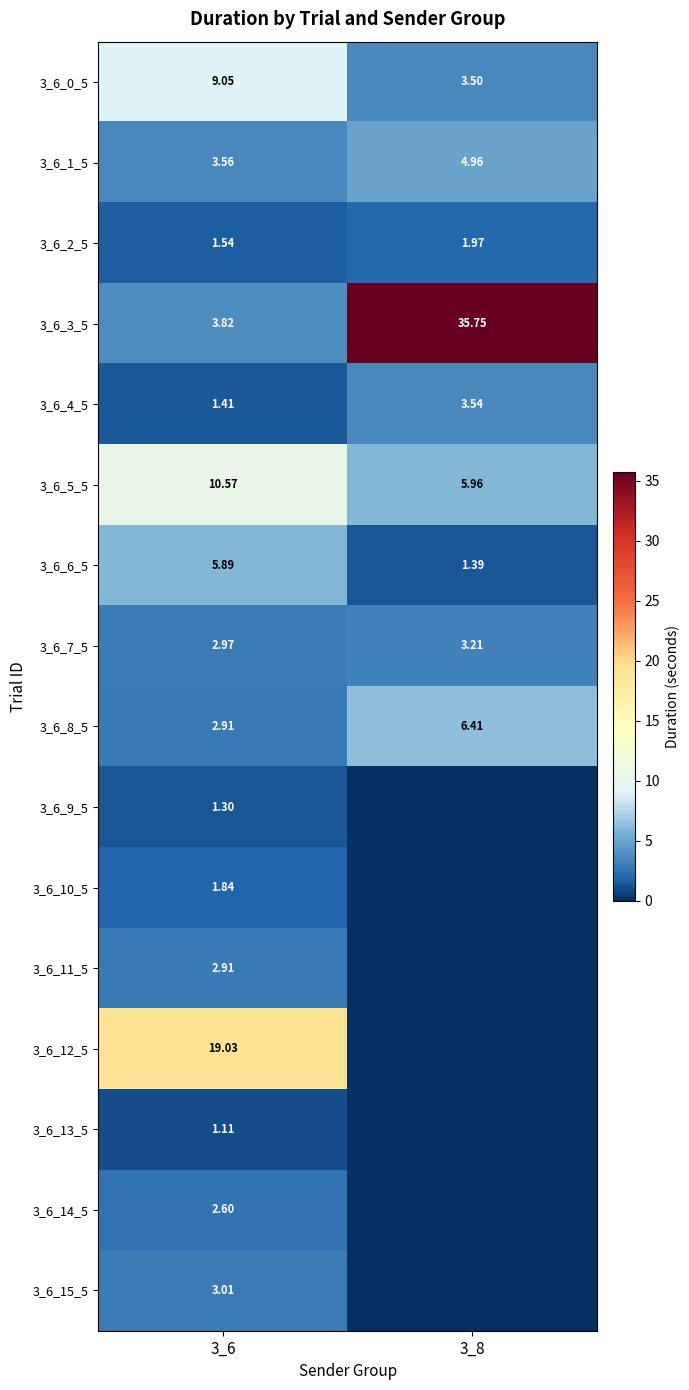

At how many categories does at least one series exceed 6?

2